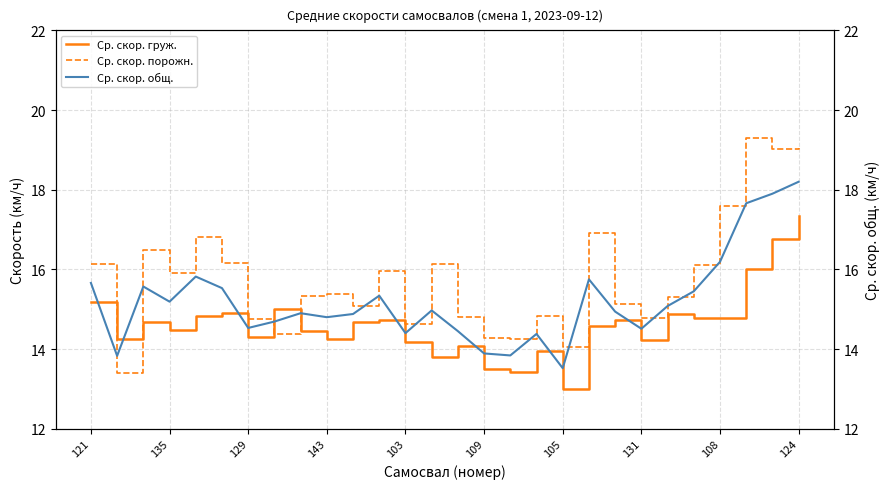

What are all the series names shown in the legend?

Ср. скор. груж., Ср. скор. порожн., Ср. скор. общ.